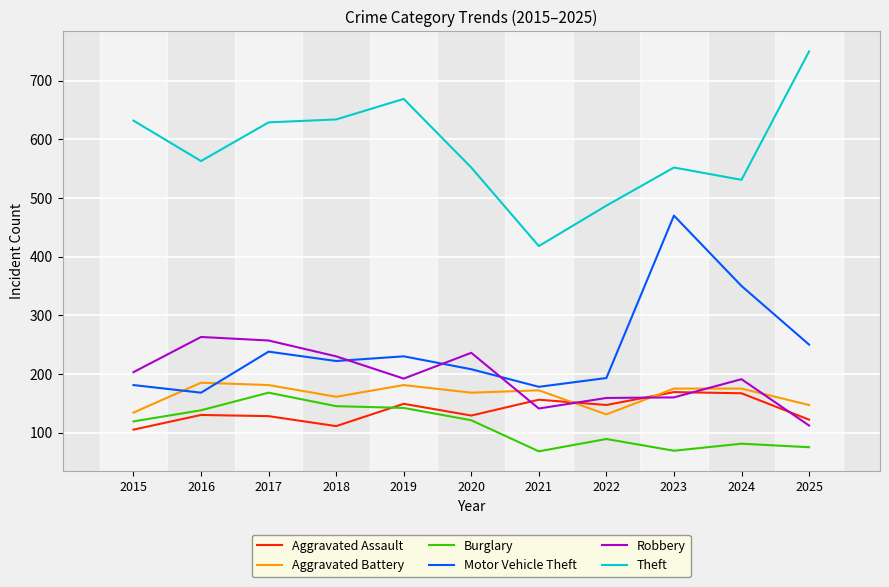

At which category does Aggravated Battery reach its first local valley?

2018